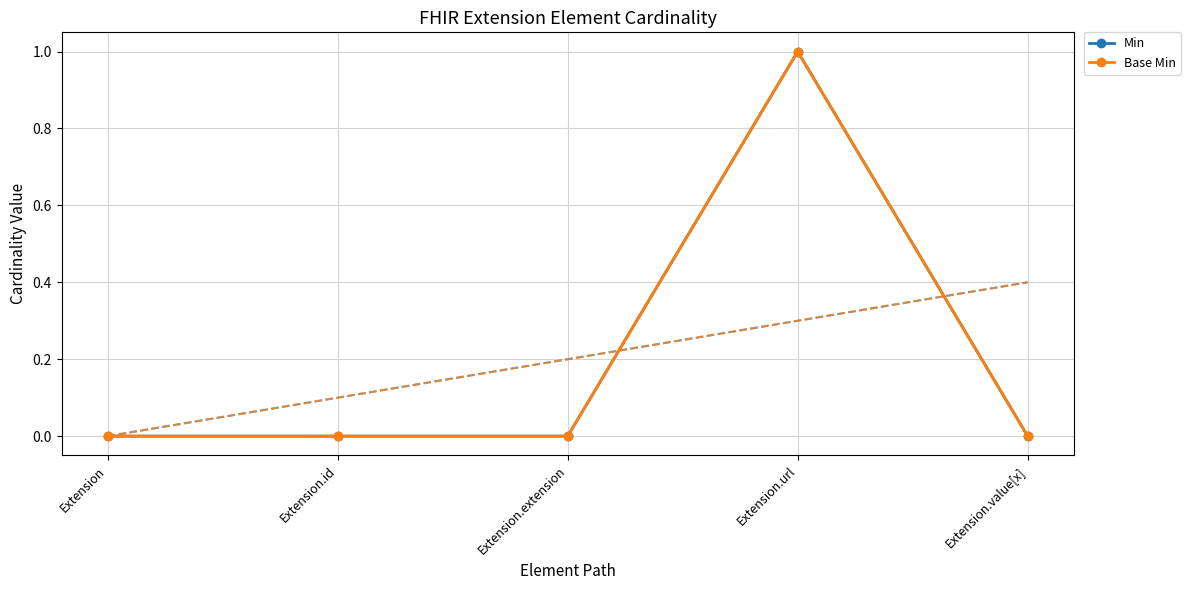

In Base Min, how many points are higher than both neighbors (excluding endpoints)?

1